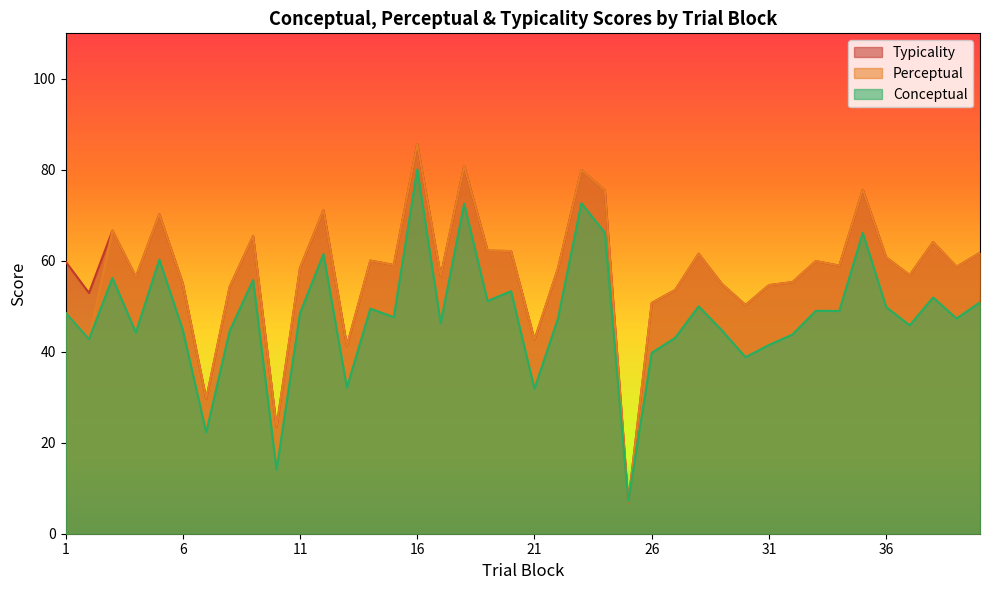

At which category is the sum across all series the highest?

16